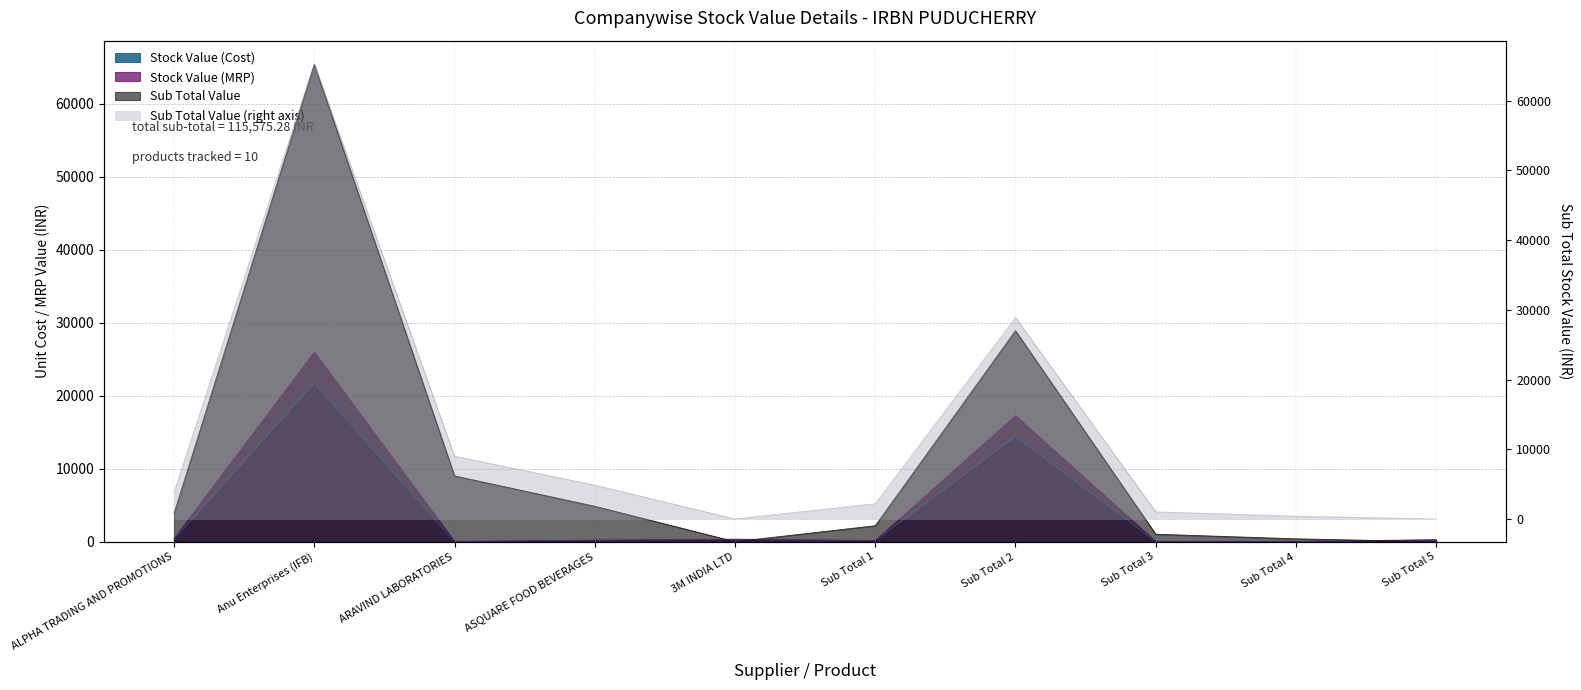

List the series in order of their peak value, lowest first.

Stock Value (Cost), Stock Value (MRP), Sub Total Value